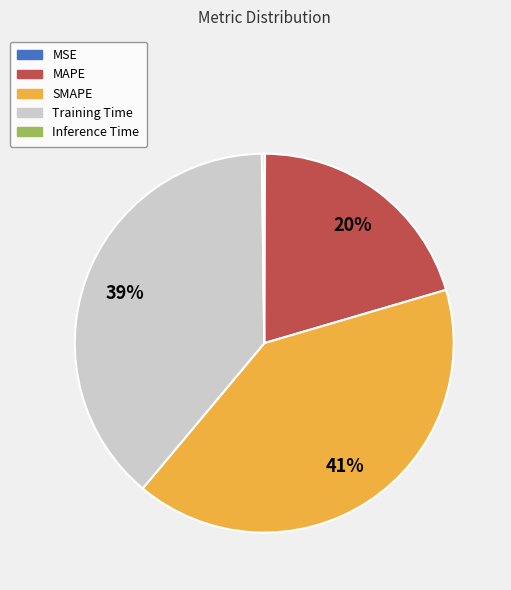

Approximately how many times larger is the value at Training Time compared to SMAPE?

1.0